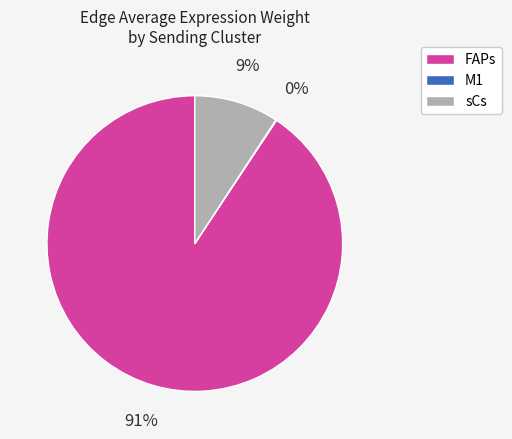

Which category has the biggest portion of the pie?

FAPs